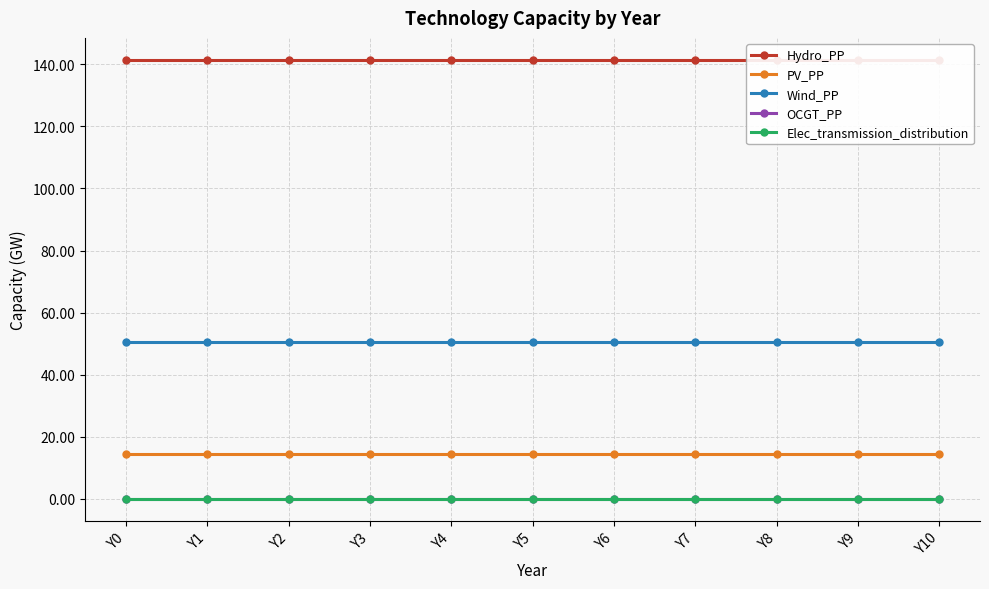

Is the value of OCGT_PP at Y4 greater than the value of Elec_transmission_distribution at Y2?

Yes